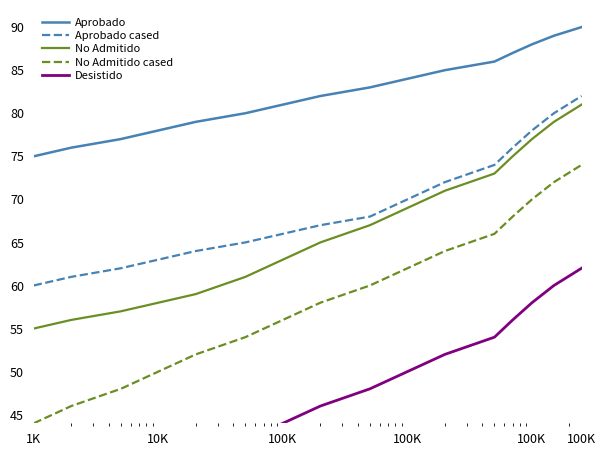

True or false: No Admitido cased and Aprobado cased cross at least once.

False